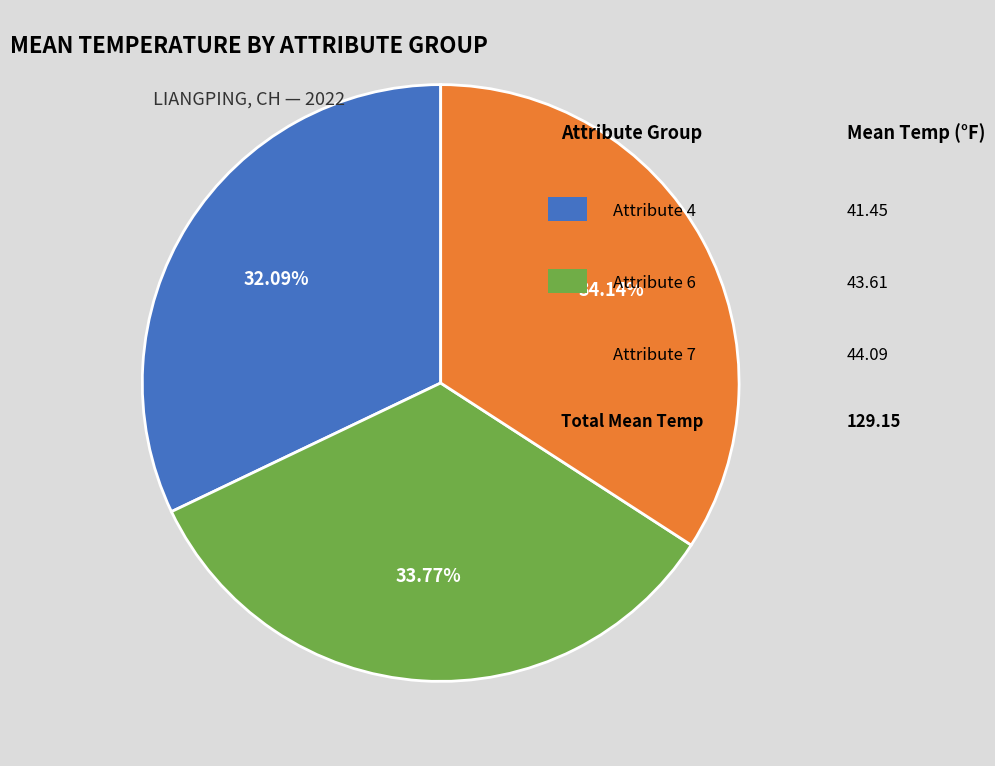

Is there any slice that represents more than half of the pie?

No